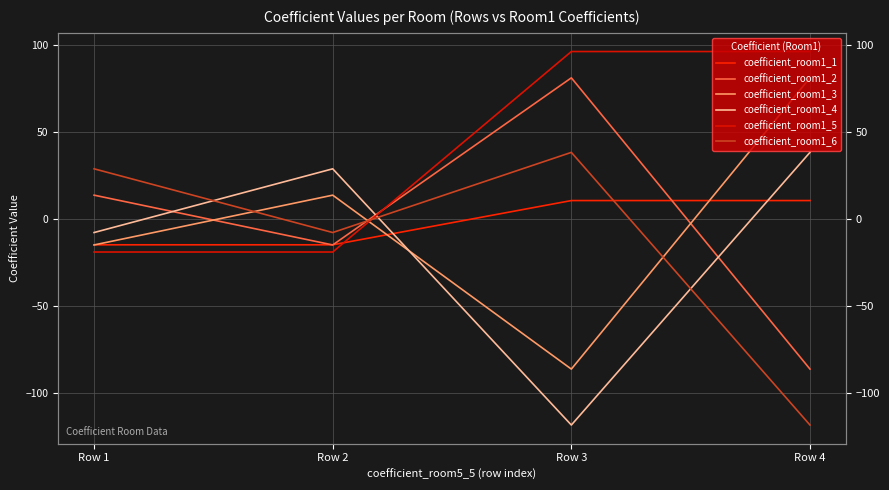

Rank the series by their maximum value, from highest to lowest.

coefficient_room1_5, coefficient_room1_3, coefficient_room1_2, coefficient_room1_4, coefficient_room1_6, coefficient_room1_1